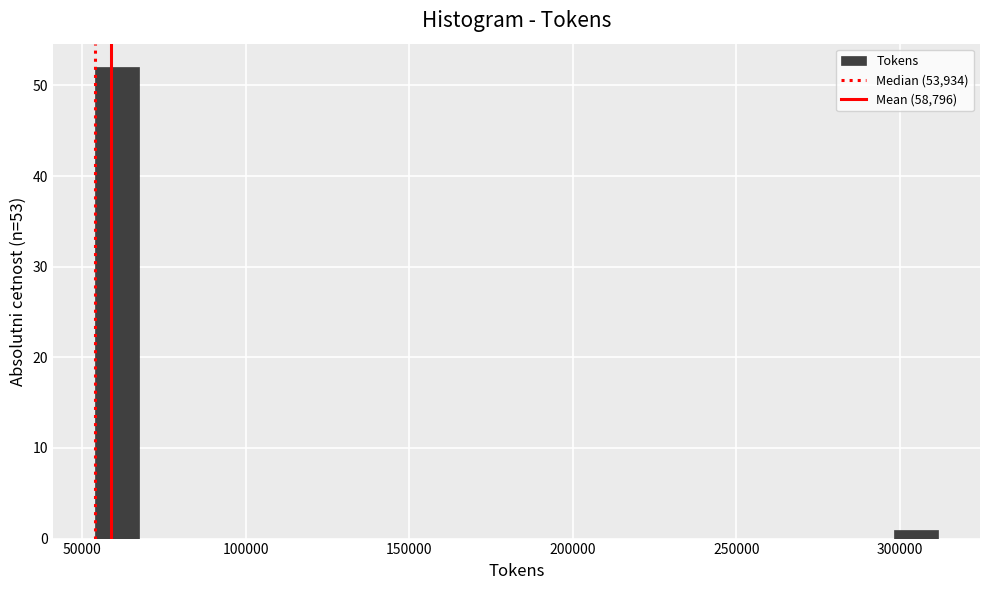

Read against the x-axis, roughly where is the centre of the tallest bar?

60000